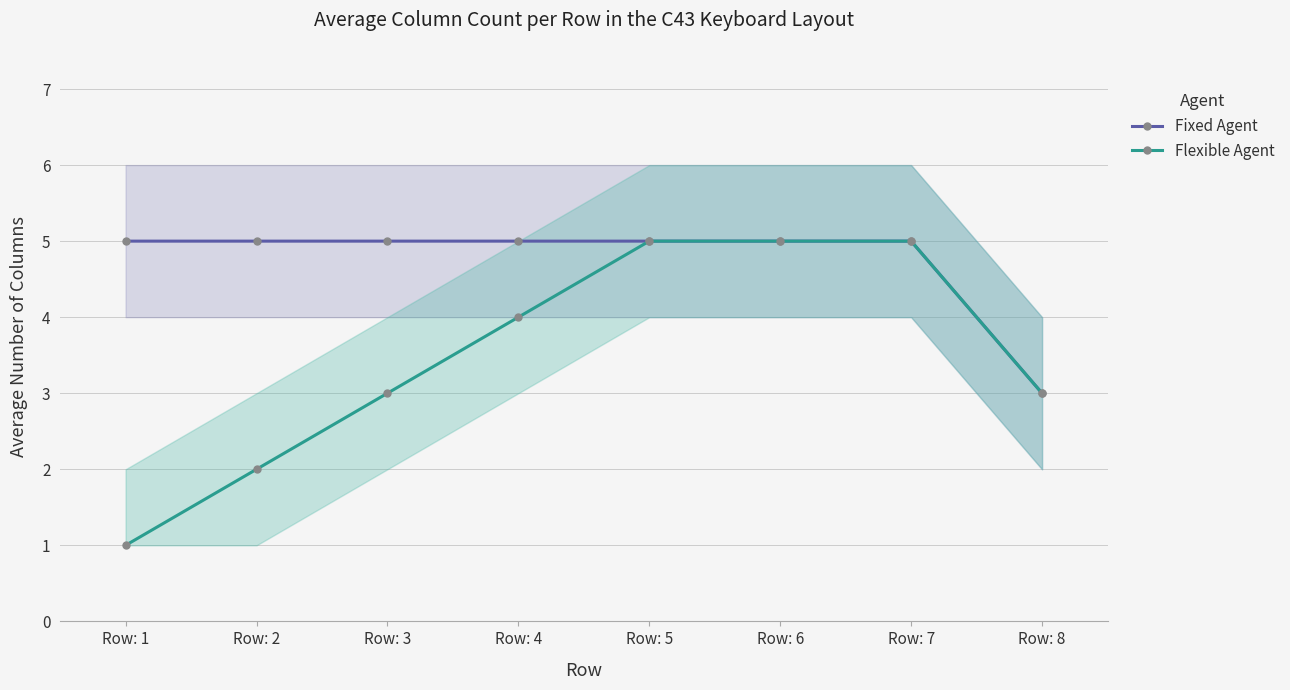

Reading right to left, what are all the values shown in this chart?

Fixed Agent: 3	5	5	5	5	5	5	5
Flexible Agent: 3	5	5	5	4	3	2	1